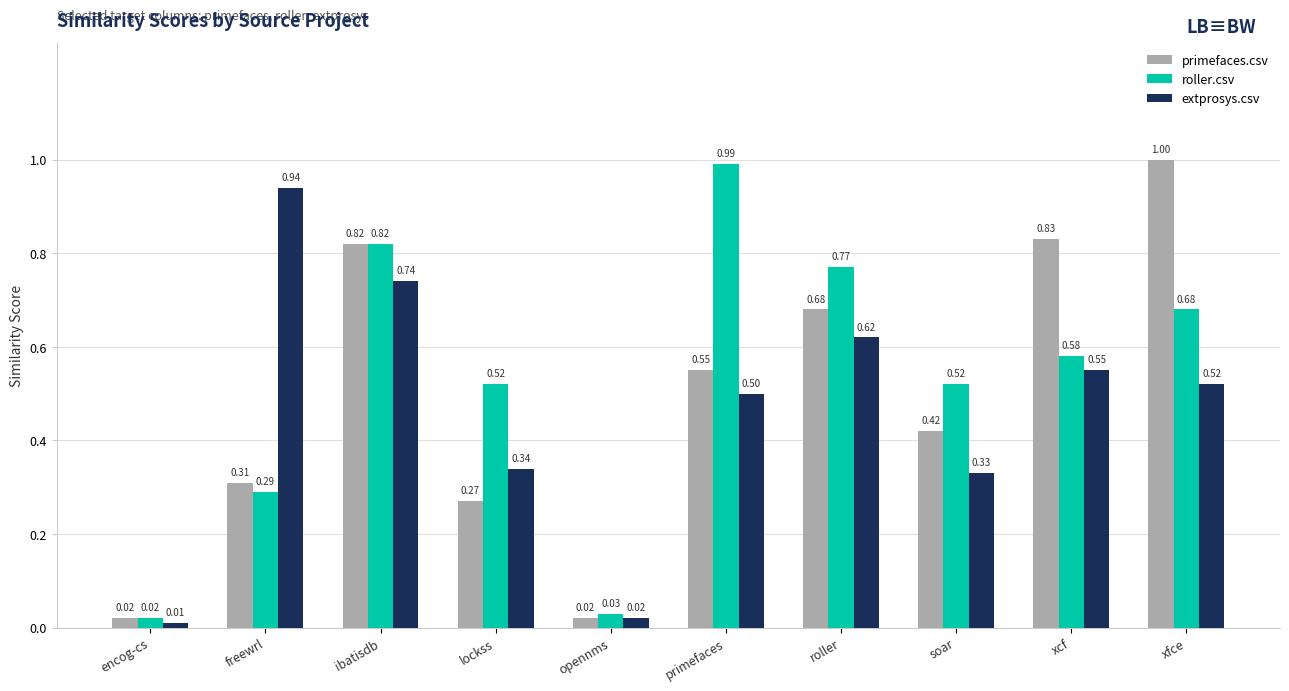

Is it true that primefaces.csv equals 0.4 at roller?

False